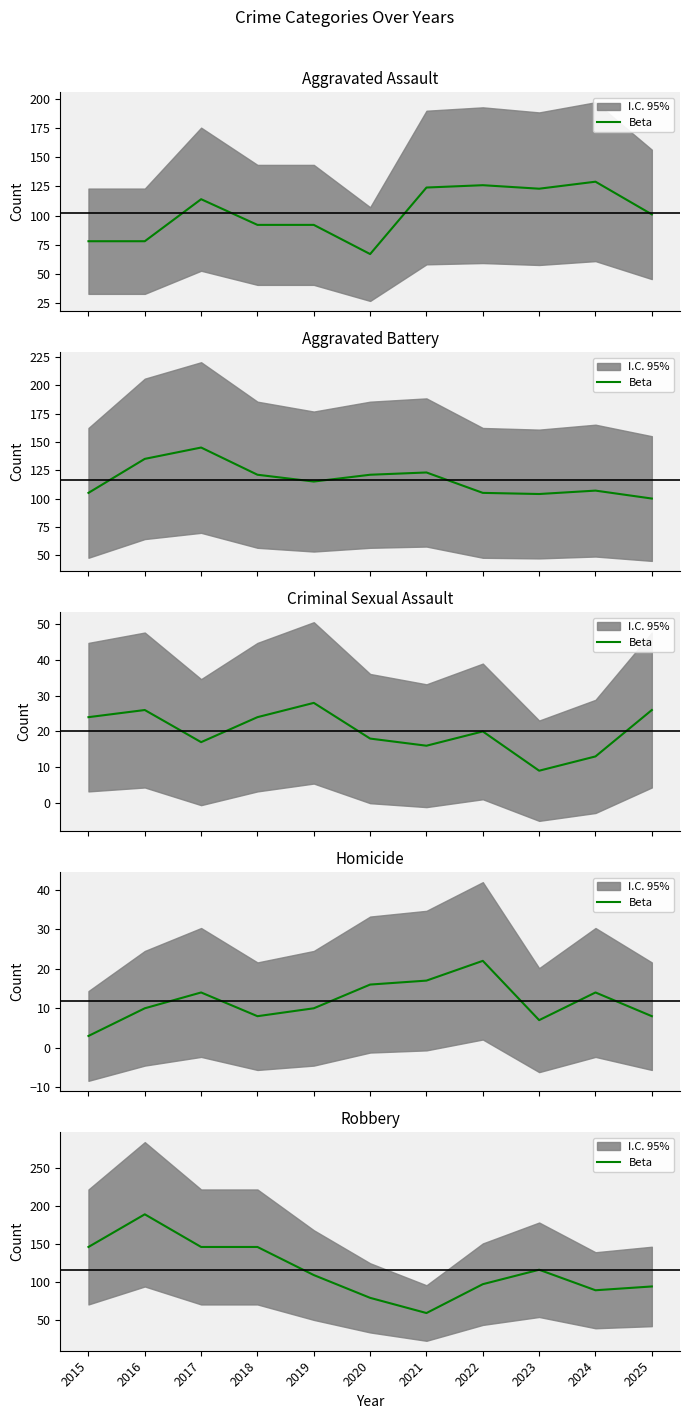

What is the change in value from 2015 to 2021?

-87